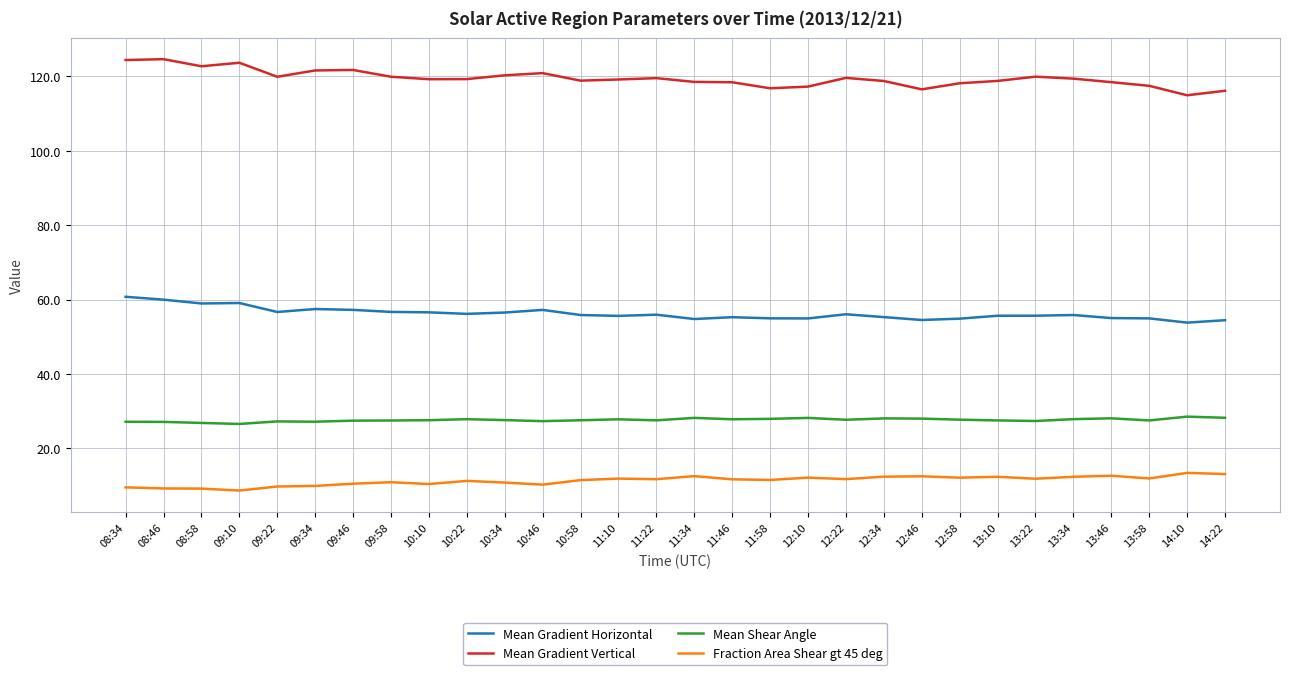

In Mean Gradient Vertical, how many points are higher than both neighbors (excluding endpoints)?

7